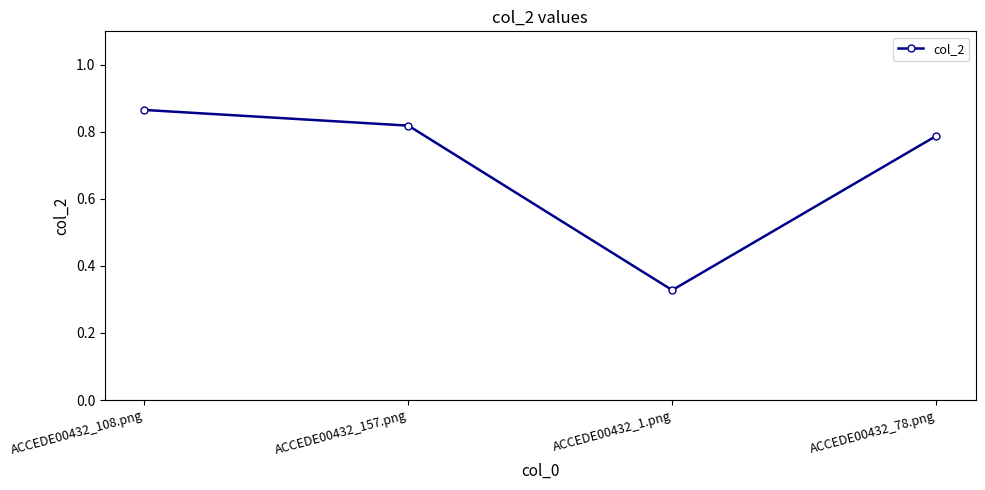

True or false: the data shows 0.5 at ACCEDE00432_108.png.

False